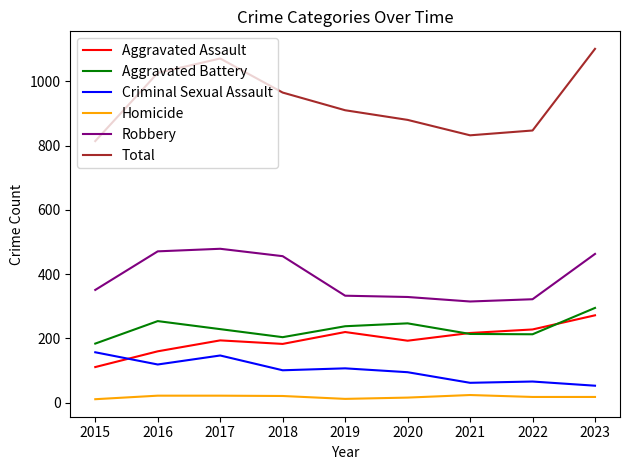

At which label does Criminal Sexual Assault first exceed 101?

2015